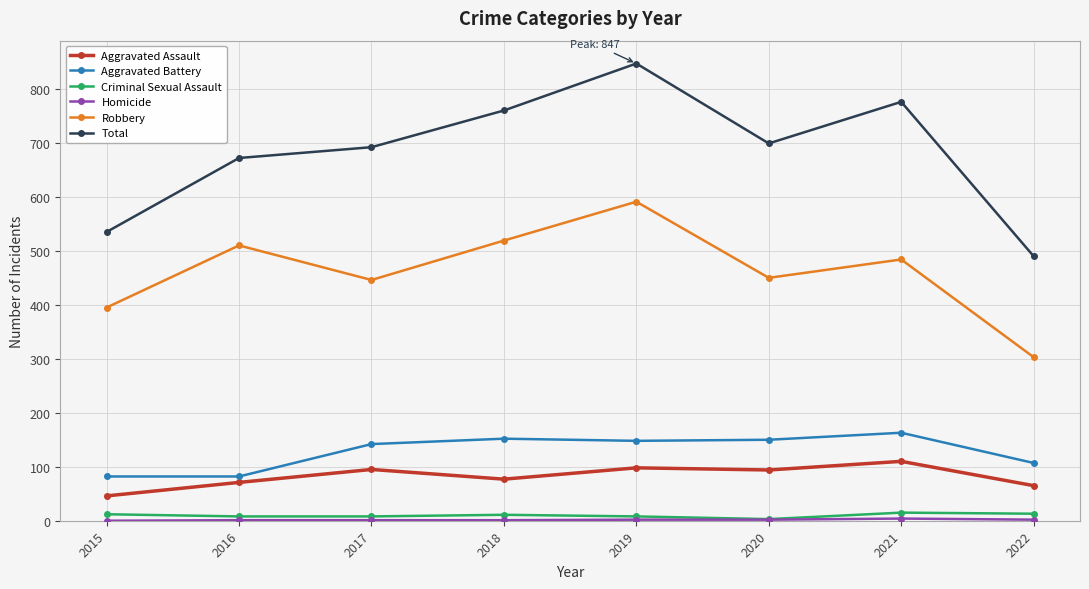

What is the highest value of the Criminal Sexual Assault series?

15